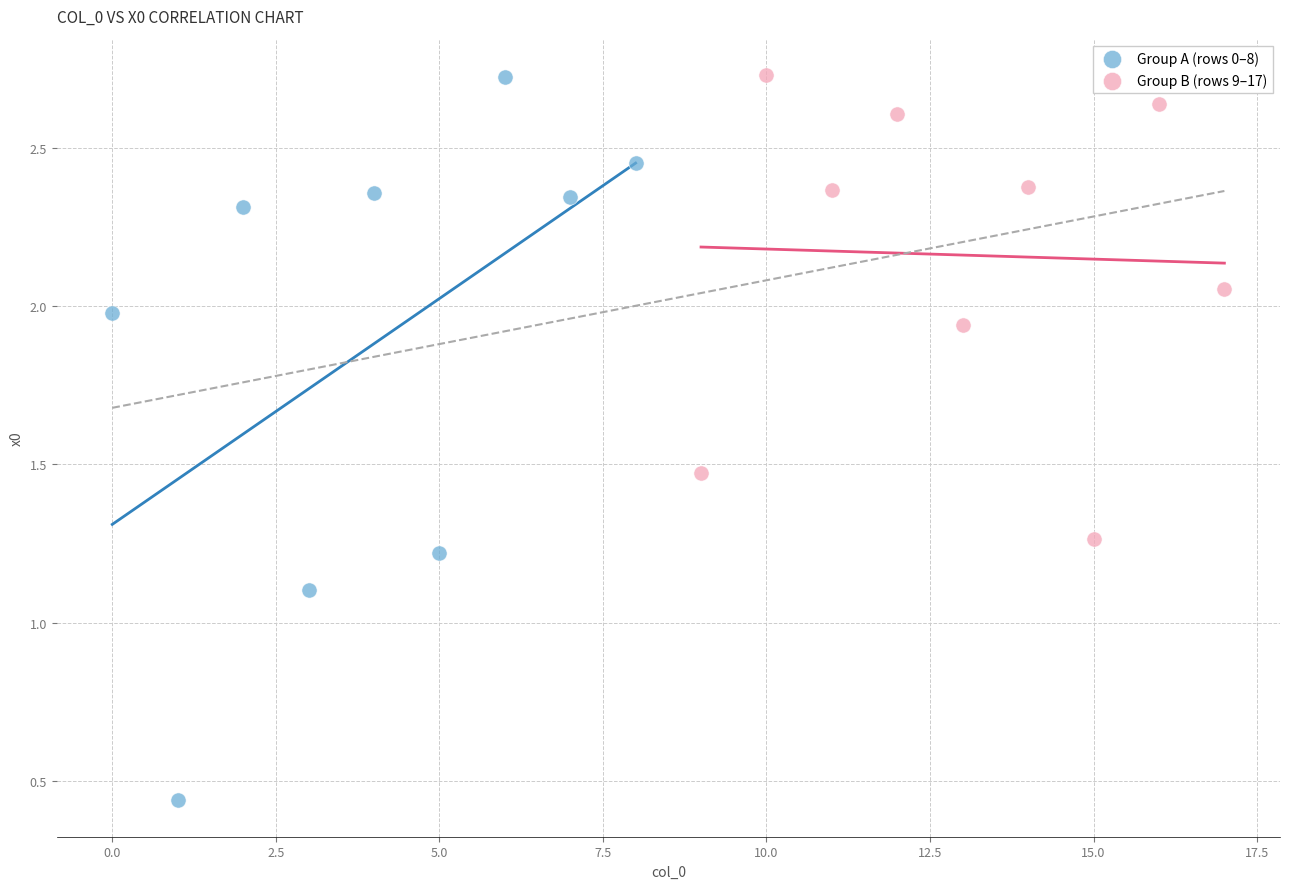

Which series has the largest Y range (max minus min)?

Group A (rows 0–8)